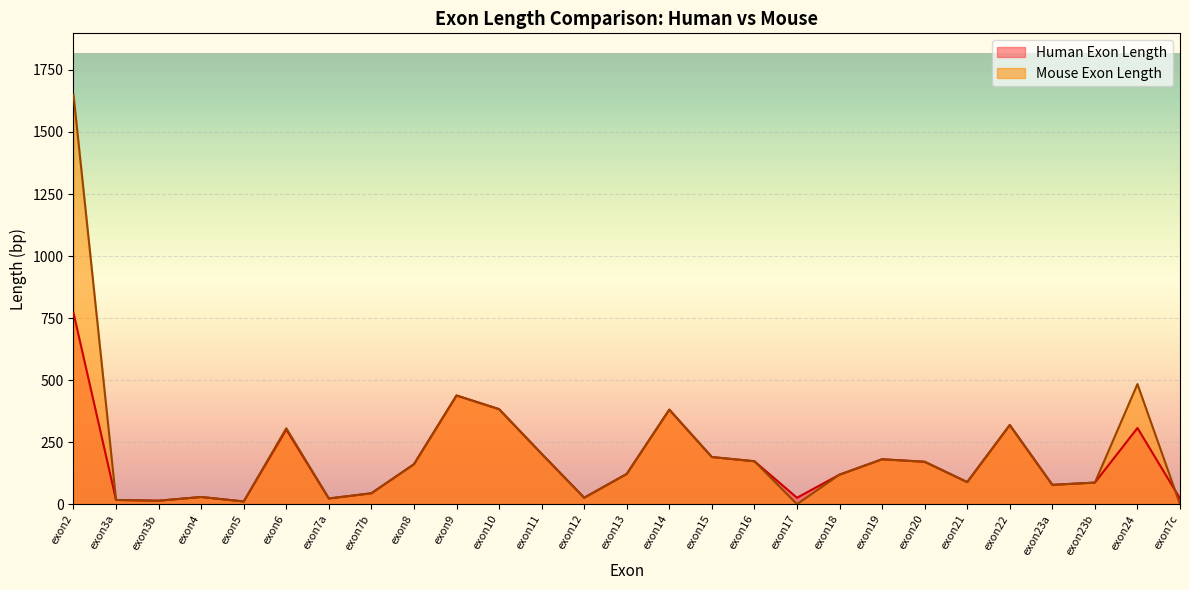

Reading left to right, transcribe all the data shown in this chart.

Human Exon Length: exon2=771	exon3a=17	exon3b=14	exon4=29	exon5=11	exon6=301	exon7a=23	exon7b=44	exon8=161	exon9=438	exon10=383	exon11=203	exon12=26	exon13=122	exon14=381	exon15=190	exon16=173	exon17=26	exon18=119	exon19=181	exon20=171	exon21=89	exon22=319	exon23a=78	exon23b=87	exon24=307	exon7c=23
Mouse Exon Length: exon2=1650	exon3a=17	exon3b=14	exon4=29	exon5=11	exon6=306	exon7a=23	exon7b=44	exon8=161	exon9=438	exon10=383	exon11=203	exon12=26	exon13=122	exon14=381	exon15=190	exon16=173	exon17=0	exon18=119	exon19=181	exon20=171	exon21=89	exon22=319	exon23a=78	exon23b=87	exon24=484	exon7c=0